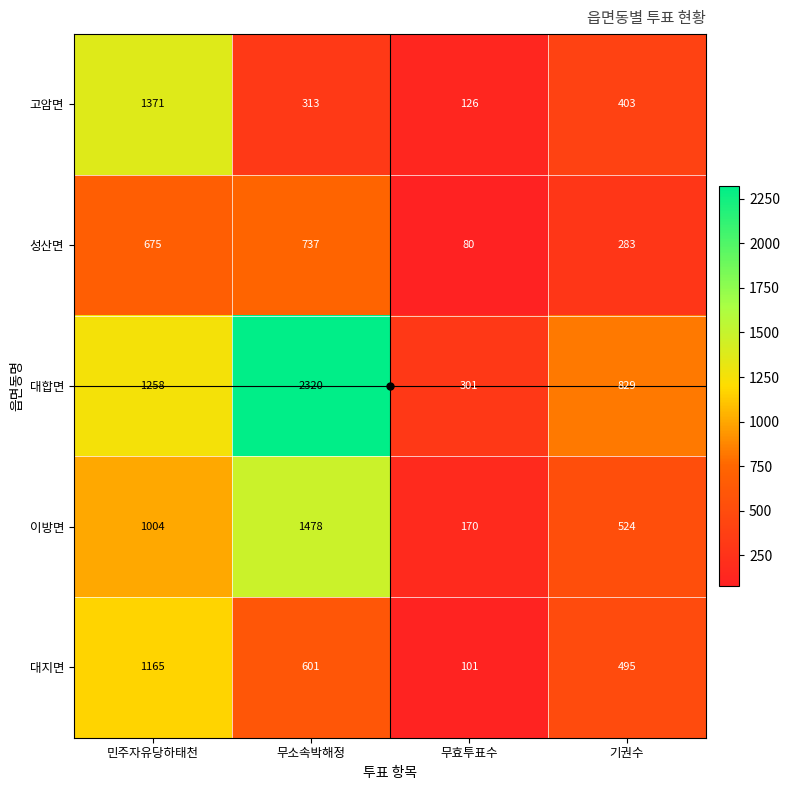

What is the sum of all 고암면 values?

2213